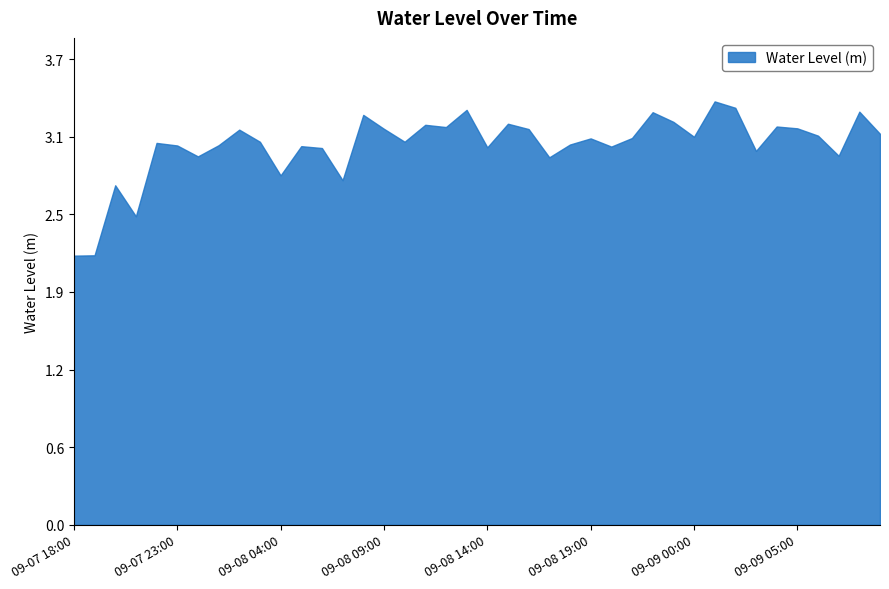

What is the difference between the maximum and minimum values?

1.2